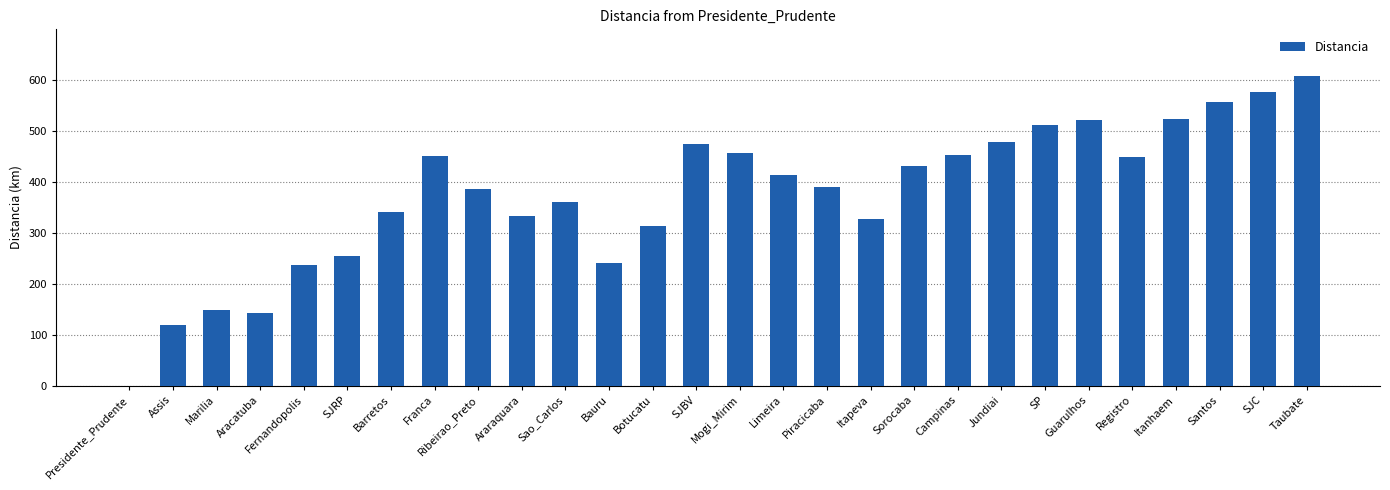

Does the chart contain stacked bars?

No